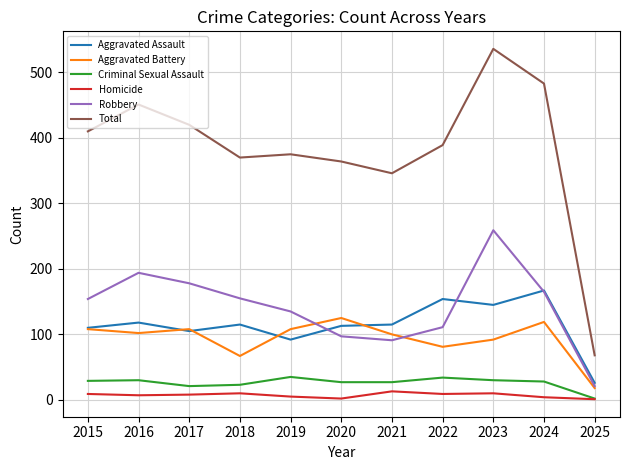

Which series has the largest range (max minus min)?

Total